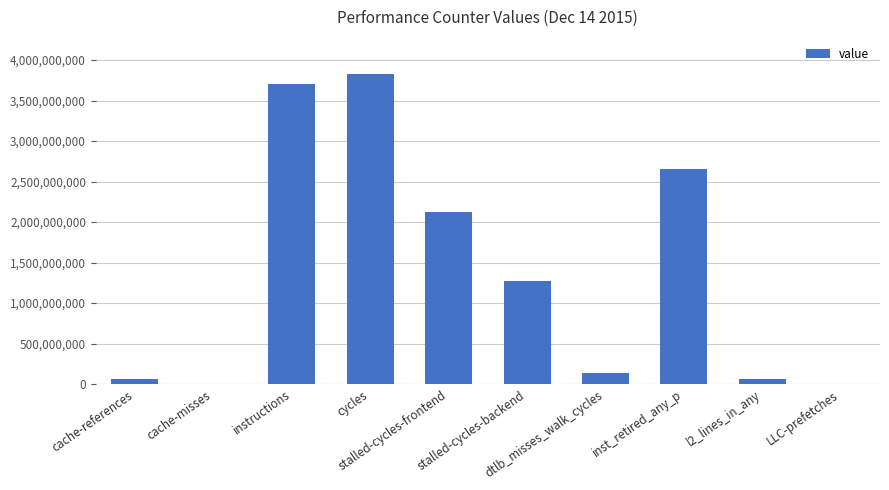

How many distinct data groups are displayed?

1